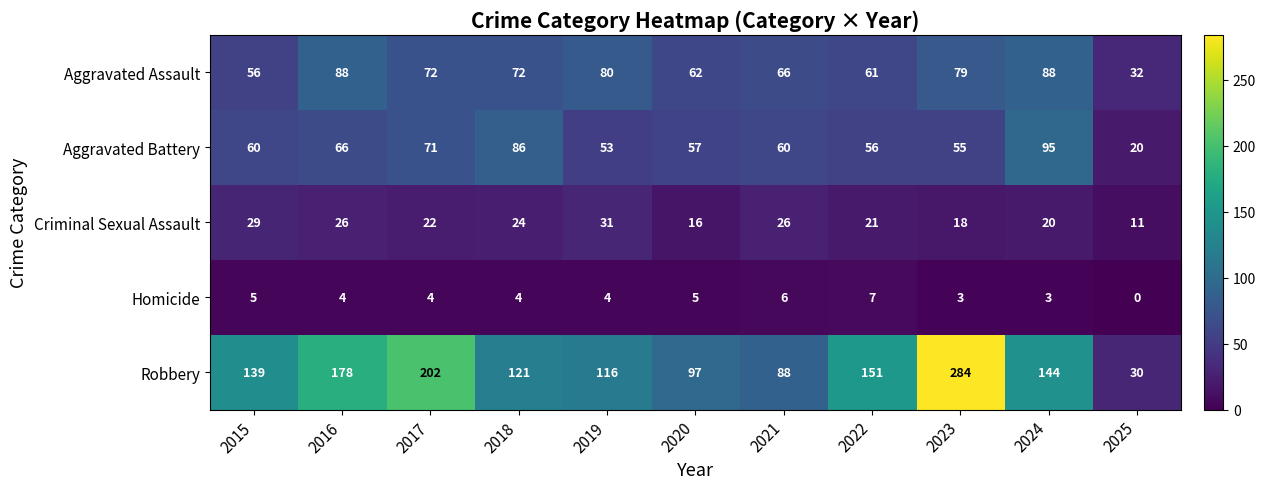

What is the sum of the Aggravated Assault values at 2018 and 2015?

128